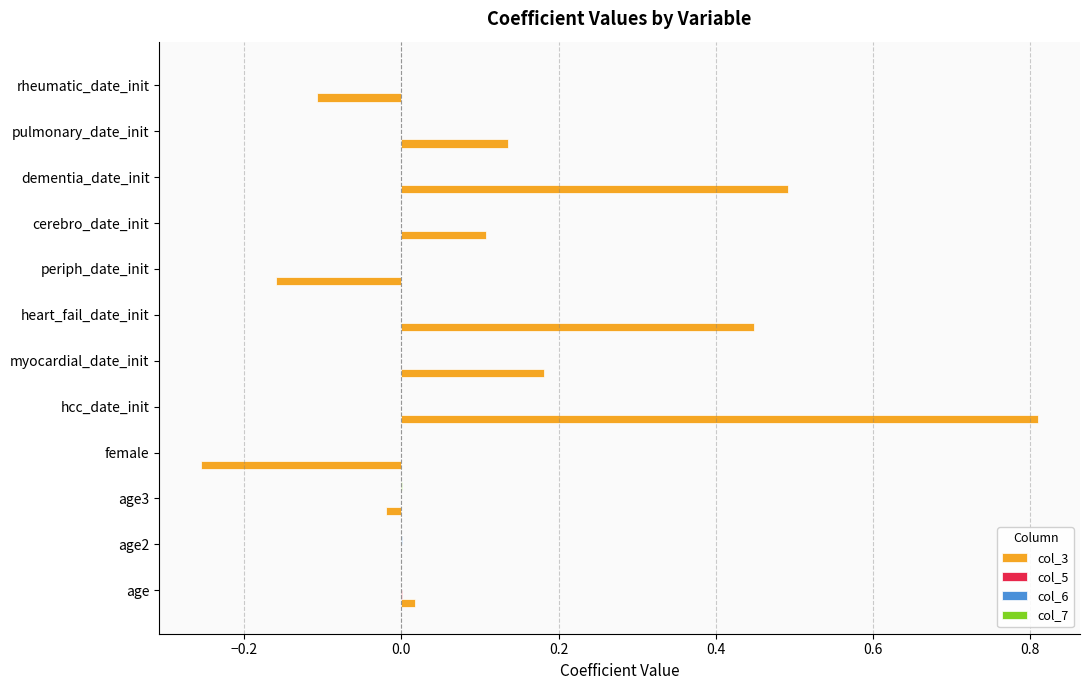

Which series has the largest total across all categories?

col_3